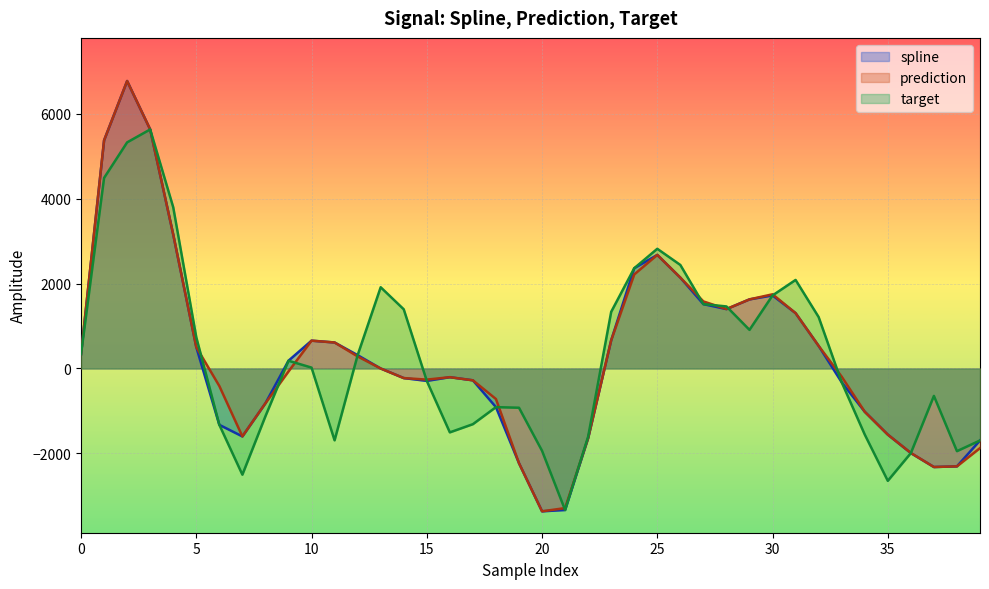

Which category has the highest value across all series?

2